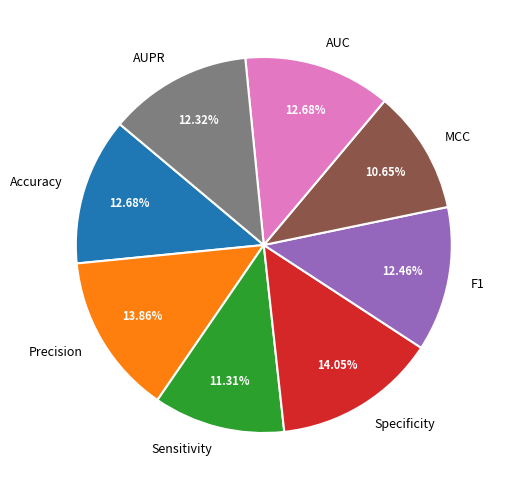

What portion of the pie excludes AUC?

87.3%